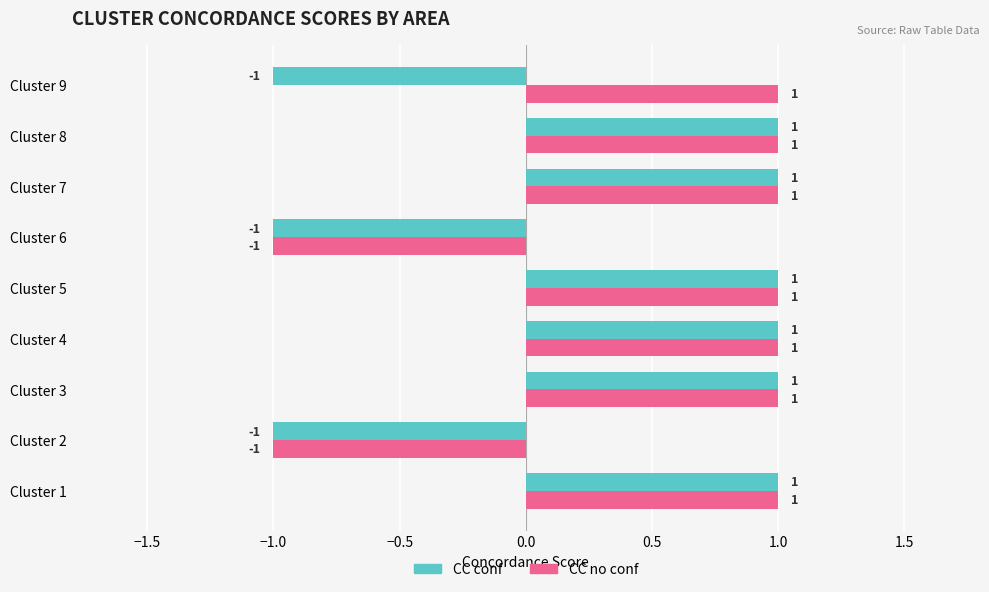

What is the sum of all CC conf values?

3